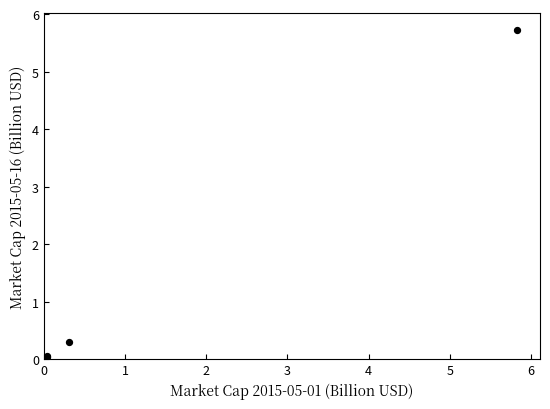

What Y value in the scatter plot is closest to 2?

0.3